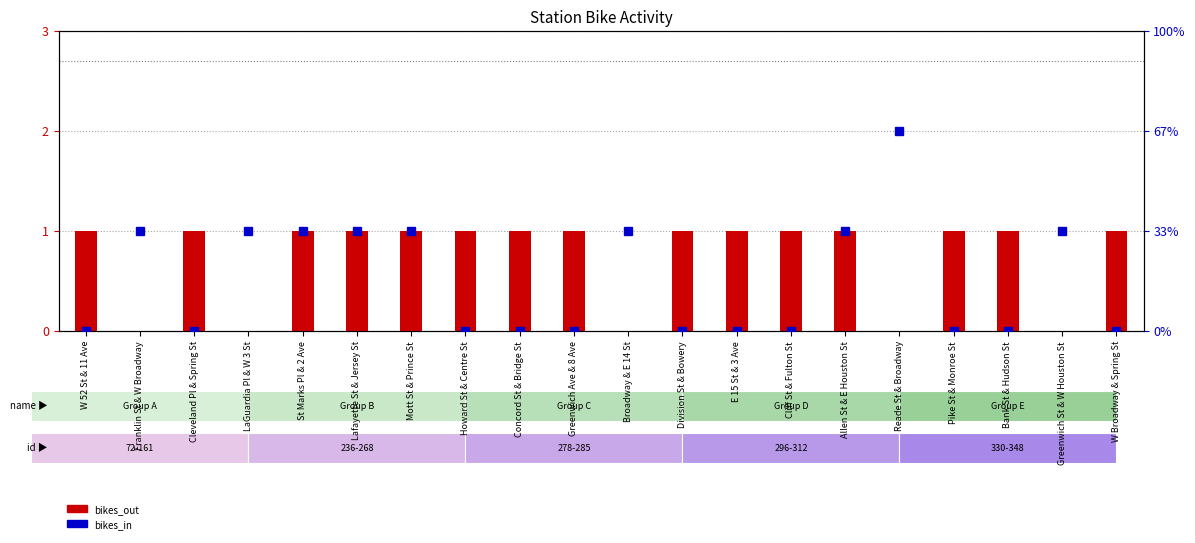

Rank the categories by value from highest to lowest.

Reade St & Broadway, Franklin St & W Broadway, LaGuardia Pl & W 3 St, St Marks Pl & 2 Ave, Lafayette St & Jersey St, Mott St & Prince St, Broadway & E 14 St, Allen St & E Houston St, Greenwich St & W Houston St, W 52 St & 11 Ave, Cleveland Pl & Spring St, Howard St & Centre St, Concord St & Bridge St, Greenwich Ave & 8 Ave, Division St & Bowery, E 15 St & 3 Ave, Cliff St & Fulton St, Pike St & Monroe St, Bank St & Hudson St, W Broadway & Spring St